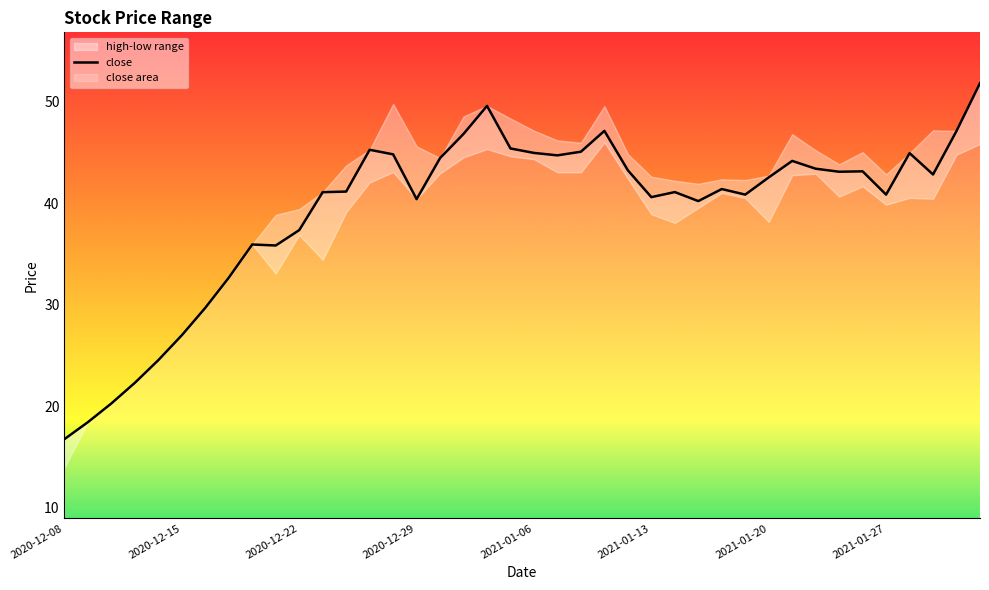

What is the minimum value for close?

16.8